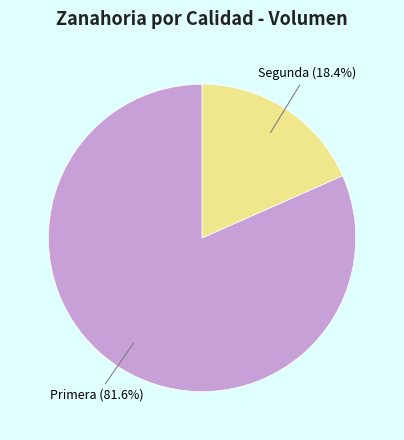

How many slices are in this pie chart?

2